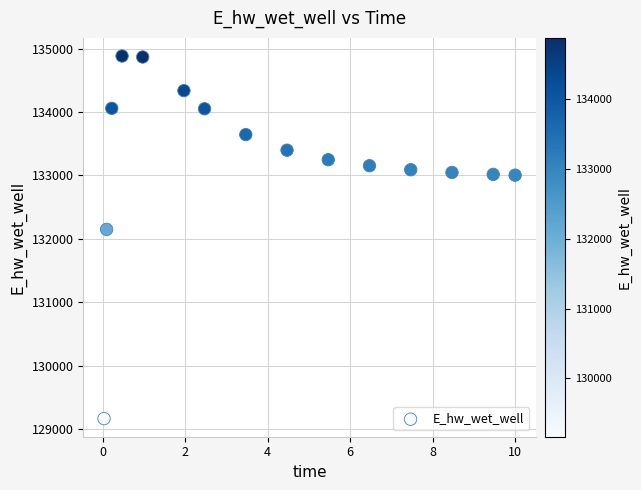

What Y value in the scatter plot is closest to 132023?

132148.0